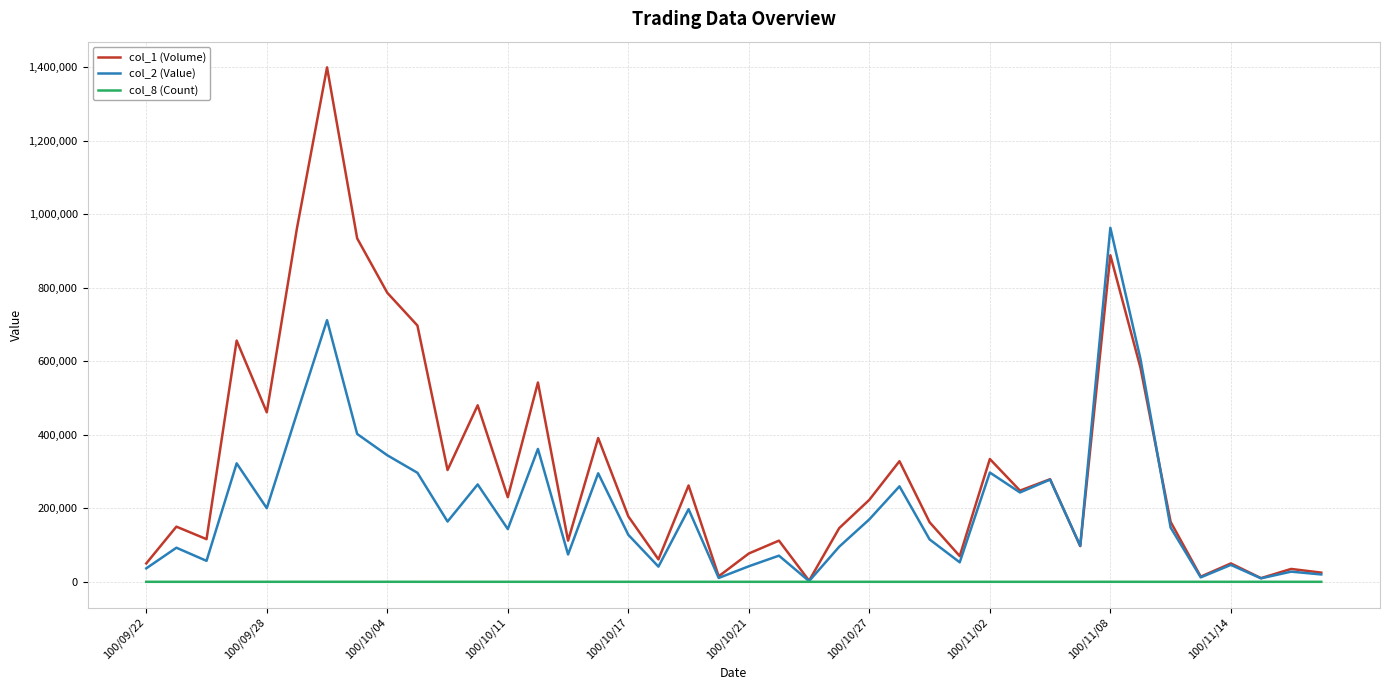

Which series has the largest total across all categories?

col_1 (Volume)